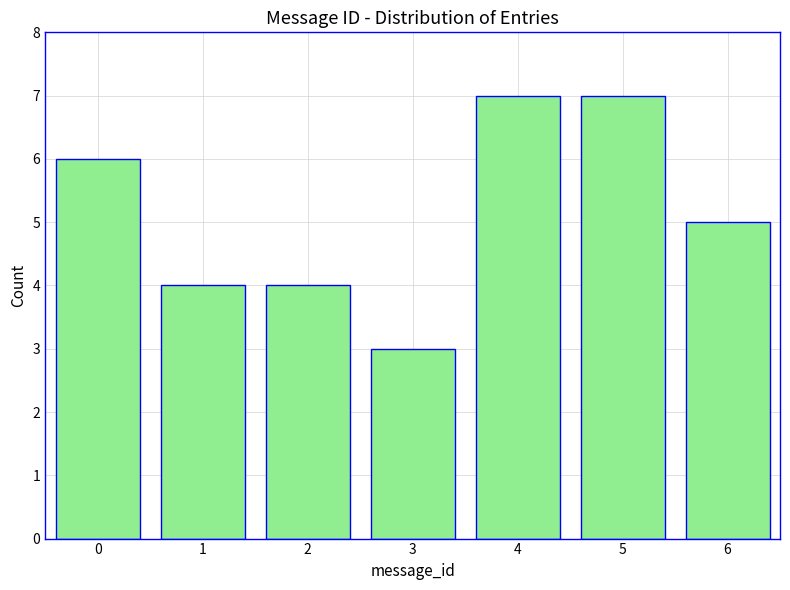

Reading left to right, extract all data points from this chart.

6	4	4	3	7	7	5